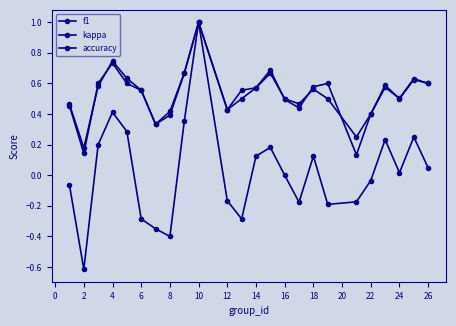

True or false: kappa and f1 intersect in this chart.

False